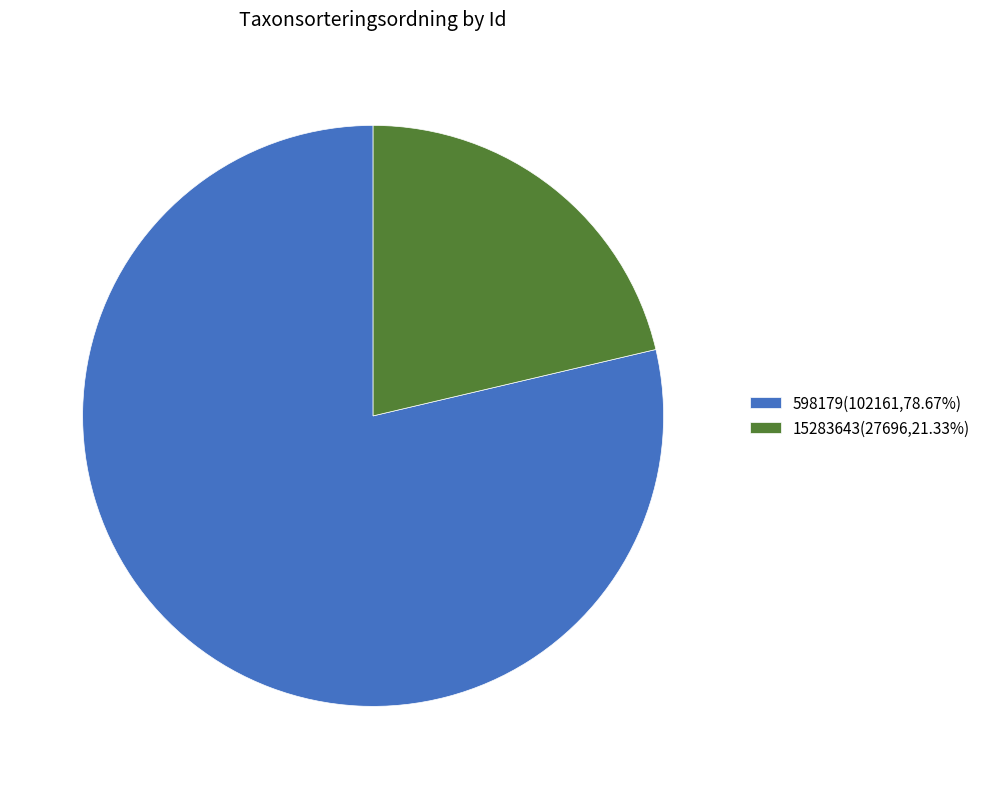

Which slice is the largest?

598179